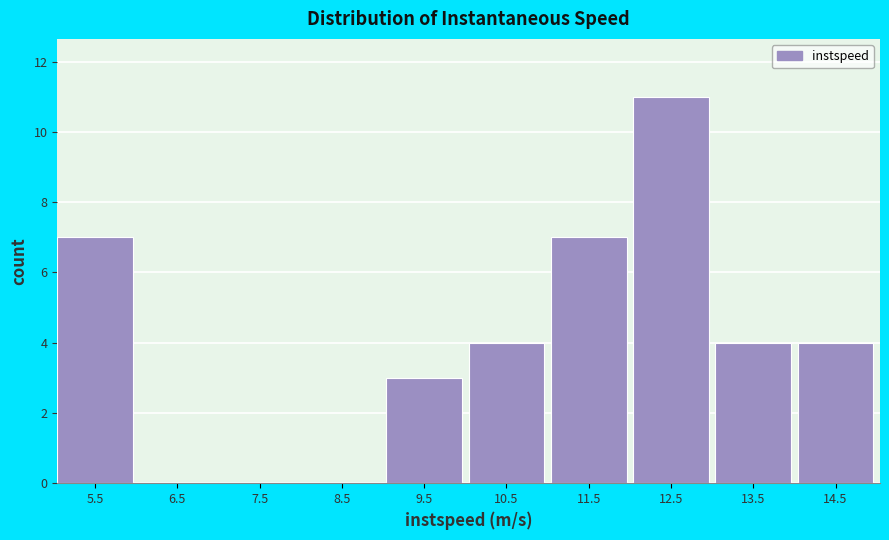

Over which range of the x-axis is the bar tallest?

12 to 13